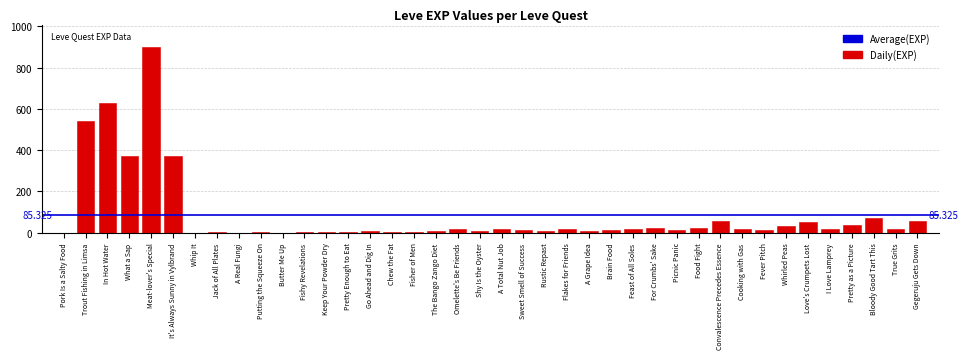

Between Bloody Good Tart This and Cooking with Gas, which is larger?

Bloody Good Tart This